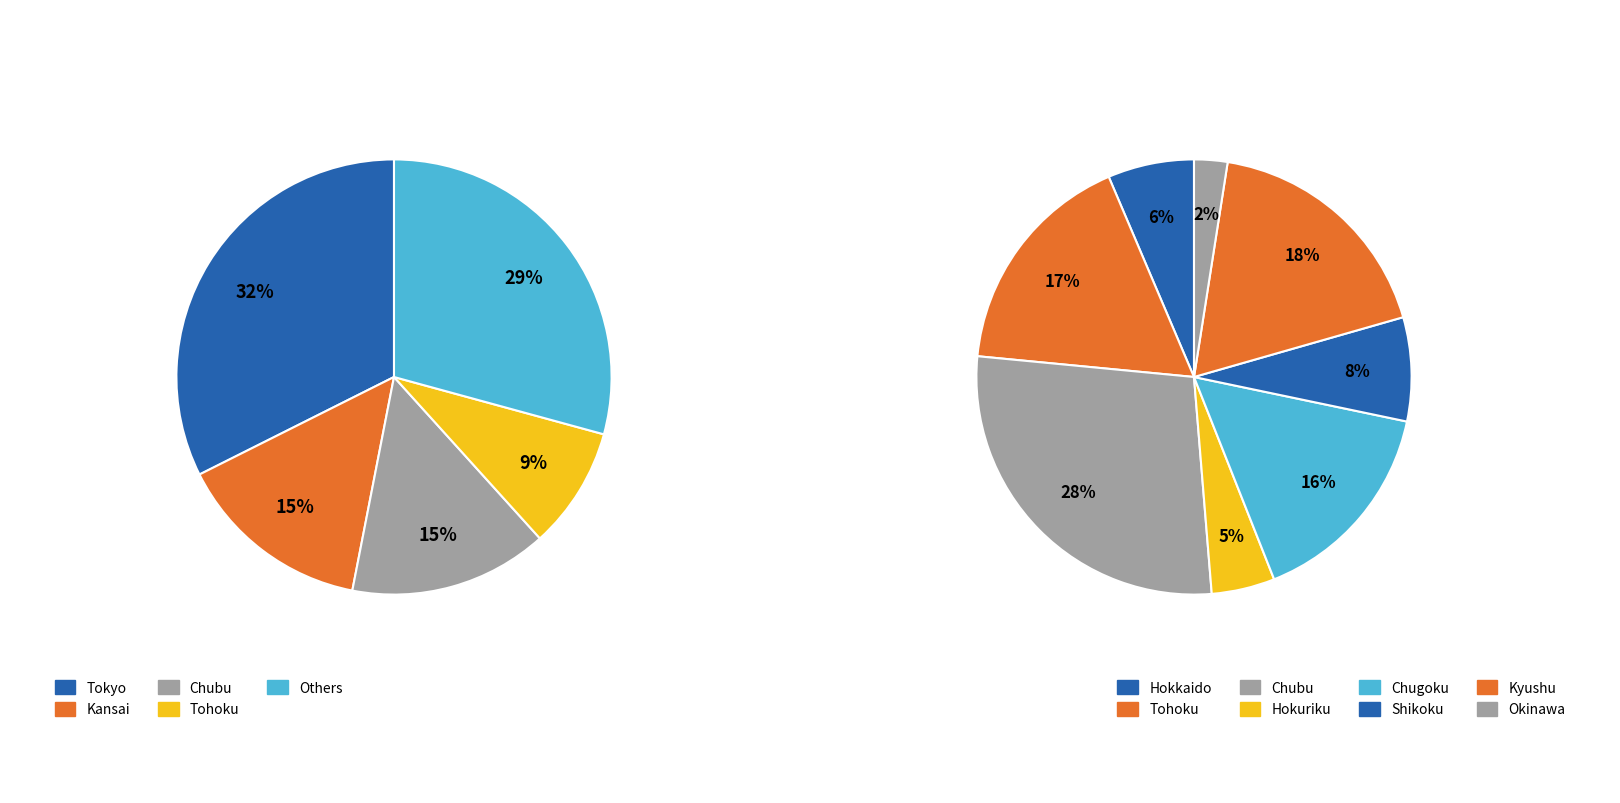

The Shikoku slice represents 1% of the pie. True or false?

False